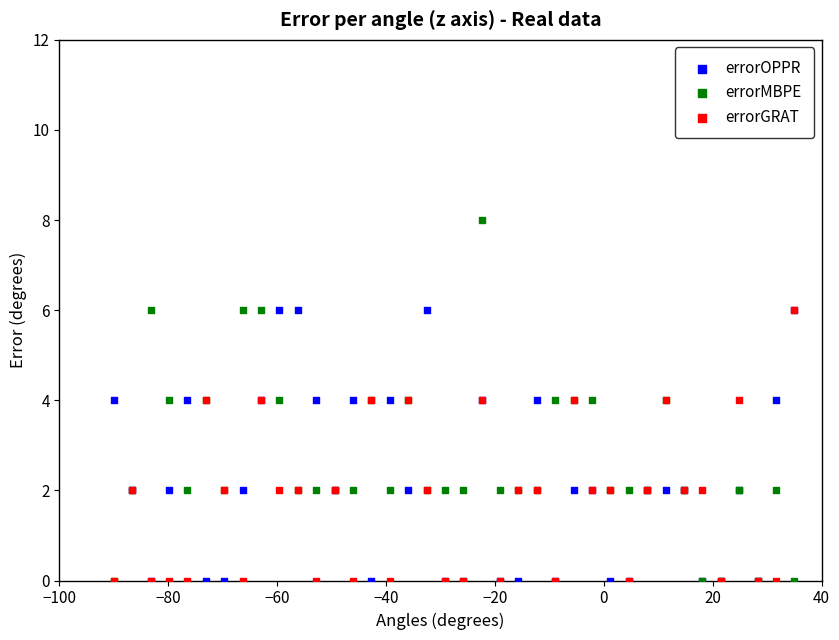

What are all the series names shown in the legend?

errorOPPR, errorMBPE, errorGRAT